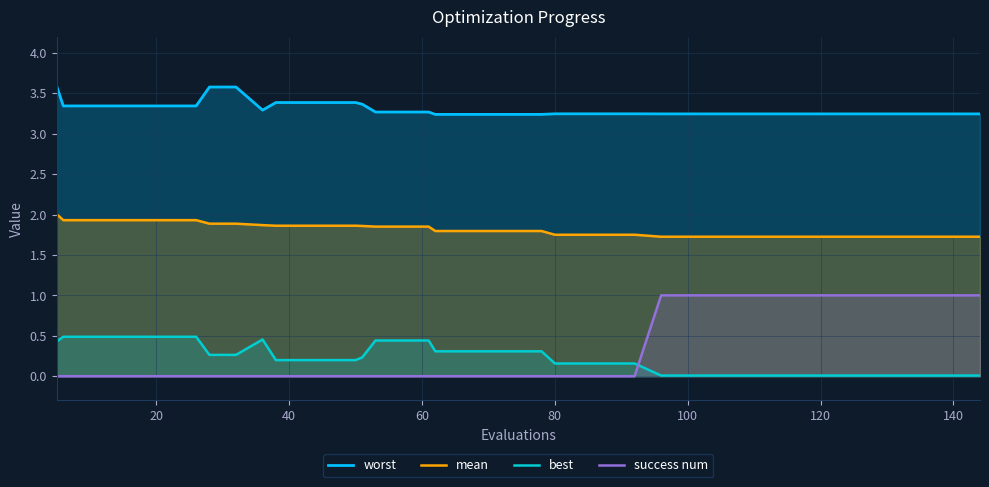

How many lines are shown in the chart?

4